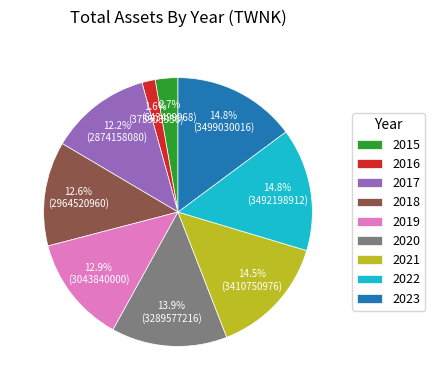

What is the ratio of the value at 2015 to the value at 2023?

0.2